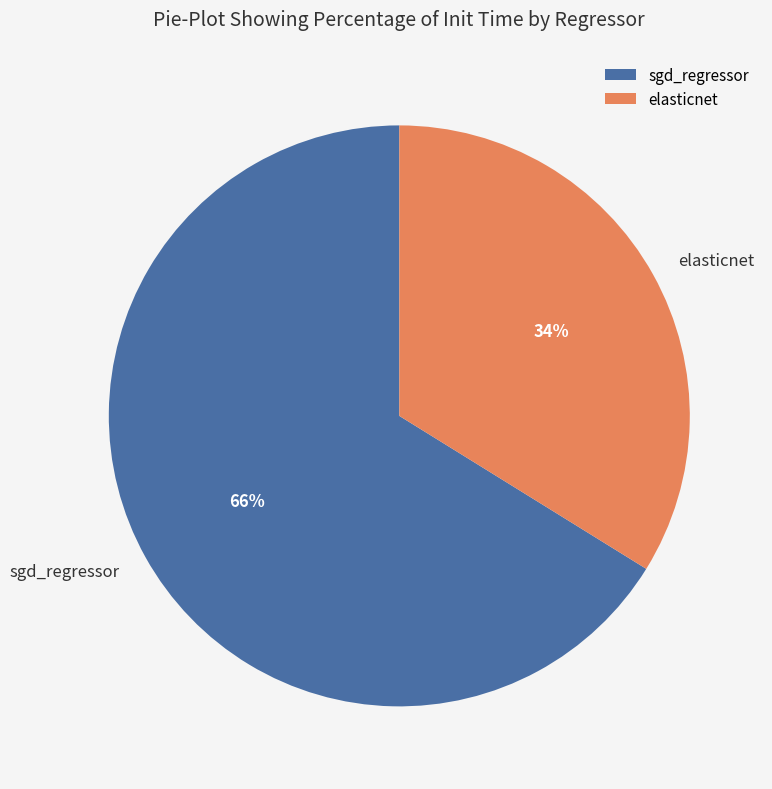

To the nearest percent, what is the difference between the largest and smallest slice percentages?

32%